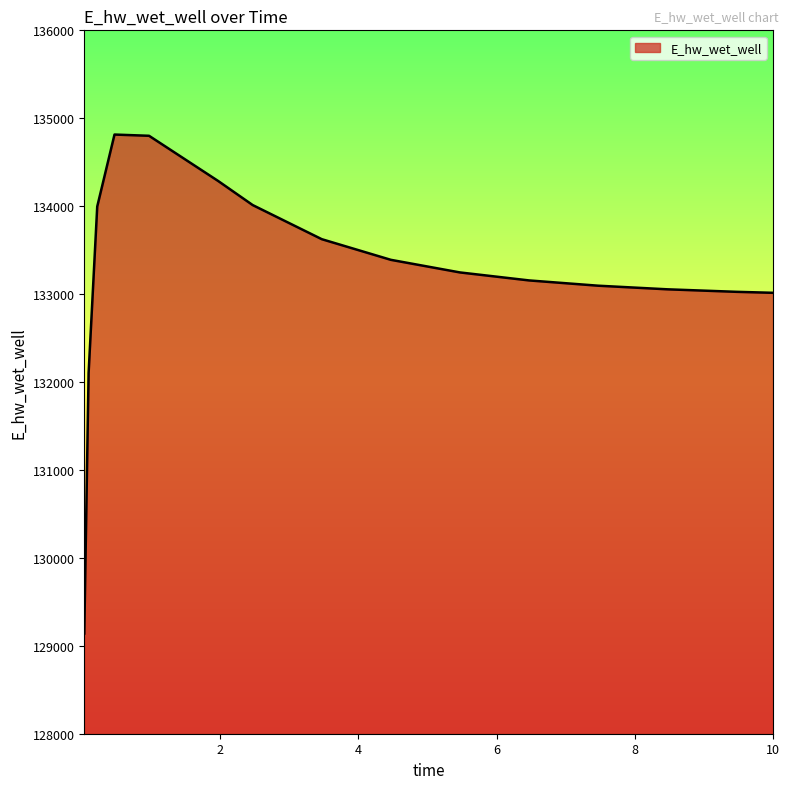

What is the smallest value displayed?

129139.8